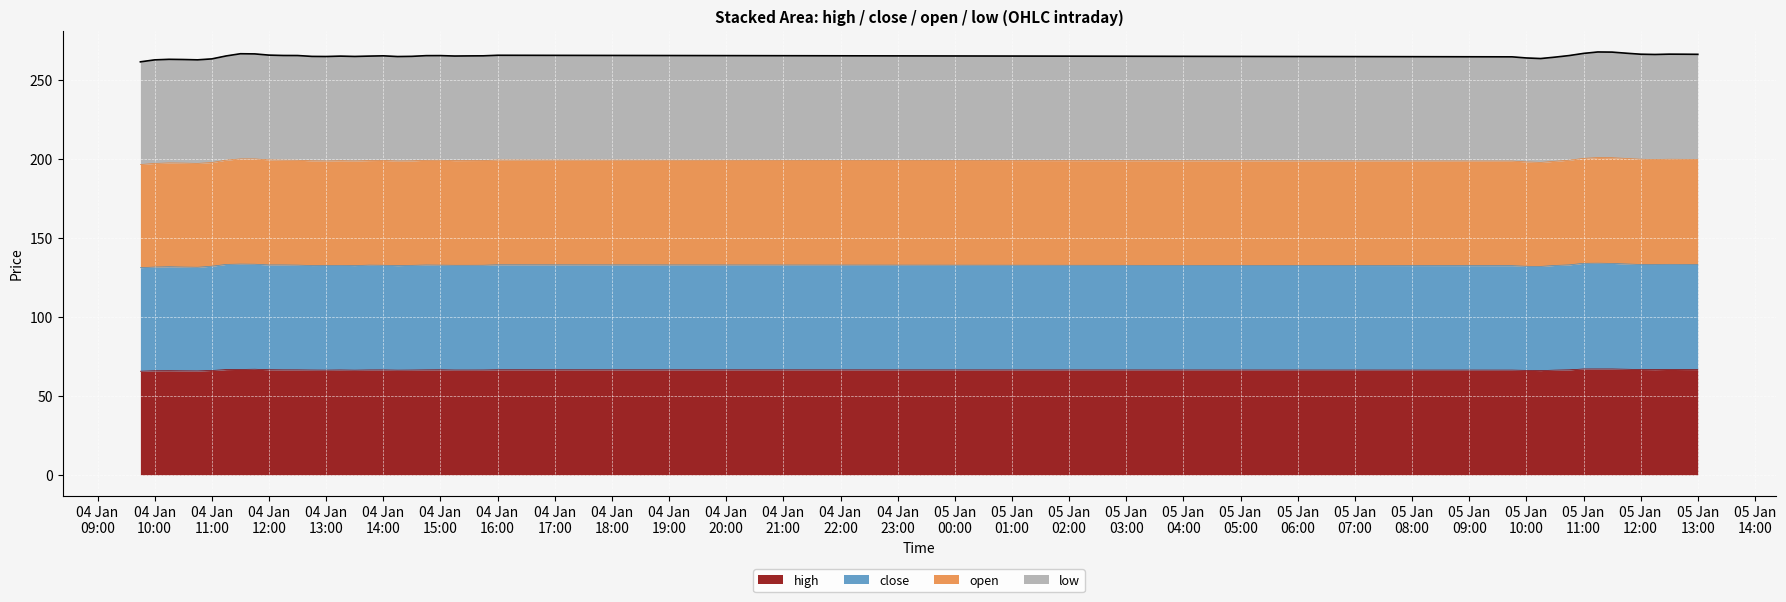

Where is the first local maximum for high?

2010-01-04 10:15